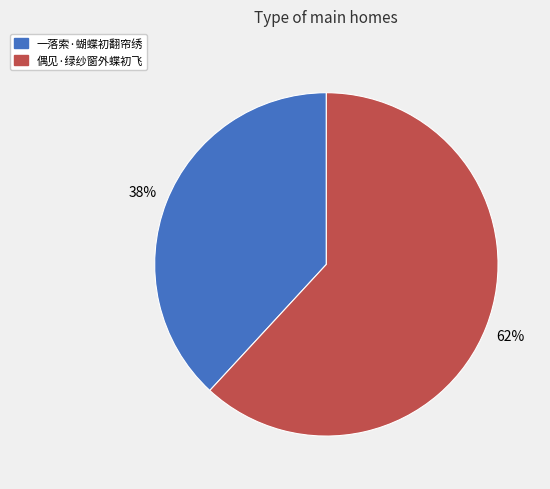

Is the sum of 一落索·蝴蝶初翻帘绣 and 偶见·绿纱窗外蝶初飞 greater than half?

Yes